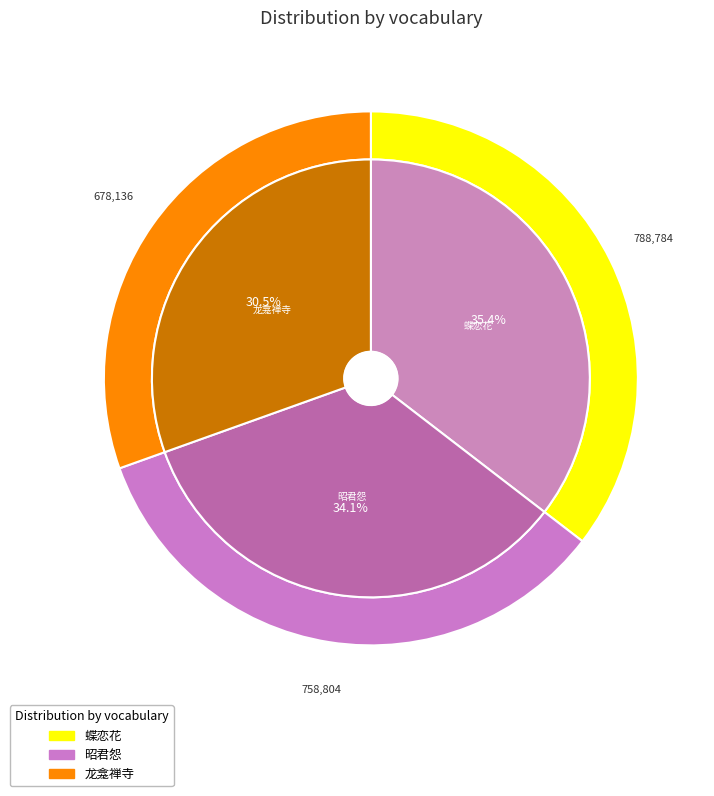

What is the change in value from 昭君怨    题娟红女史题壁诗后 to 龙龛禅寺追和王高二太史题壁诗?

-80668